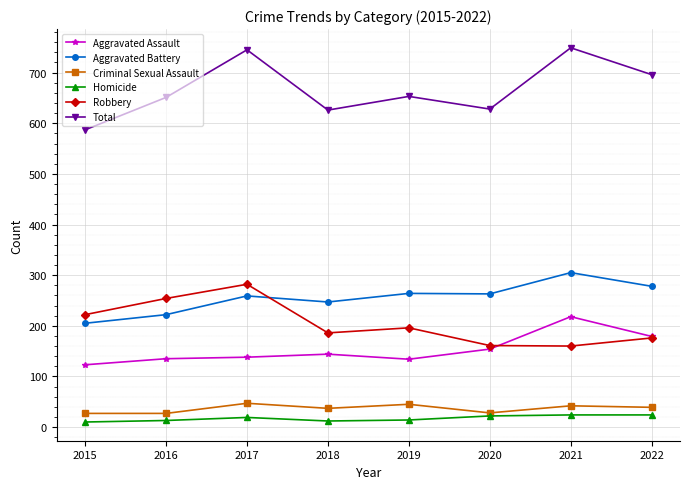

What is the difference between the maximum and minimum values in the Aggravated Assault series?

95